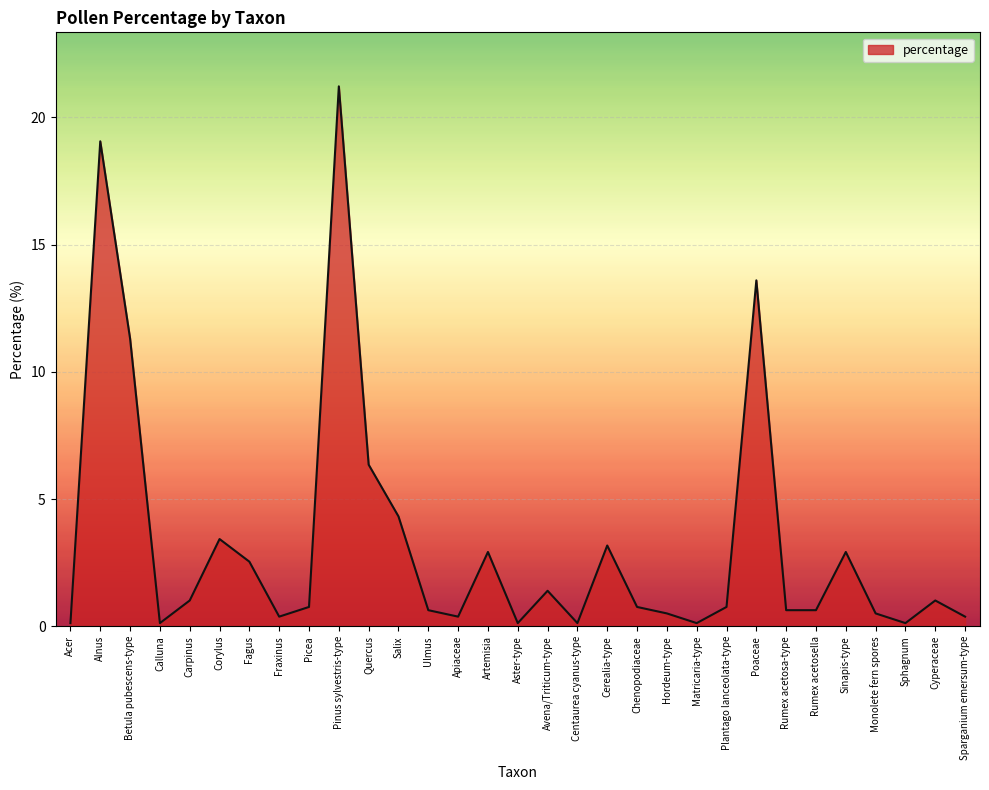

Reading left to right, extract all data points from this chart.

Acer=0.1	Alnus=19.1	Betula pubescens-type=11.3	Calluna=0.1	Carpinus=1.0	Corylus=3.4	Fagus=2.5	Fraxinus=0.4	Picea=0.8	Pinus sylvestris-type=21.2	Quercus=6.4	Salix=4.3	Ulmus=0.6	Apiaceae=0.4	Artemisia=2.9	Aster-type=0.1	Avena/Triticum-type=1.4	Centaurea cyanus-type=0.1	Cerealia-type=3.2	Chenopodiaceae=0.8	Hordeum-type=0.5	Matricaria-type=0.1	Plantago lanceolata-type=0.8	Poaceae=13.6	Rumex acetosa-type=0.6	Rumex acetosella=0.6	Sinapis-type=2.9	Monolete fern spores=0.5	Sphagnum=0.1	Cyperaceae=1.0	Sparganium emersum-type=0.4